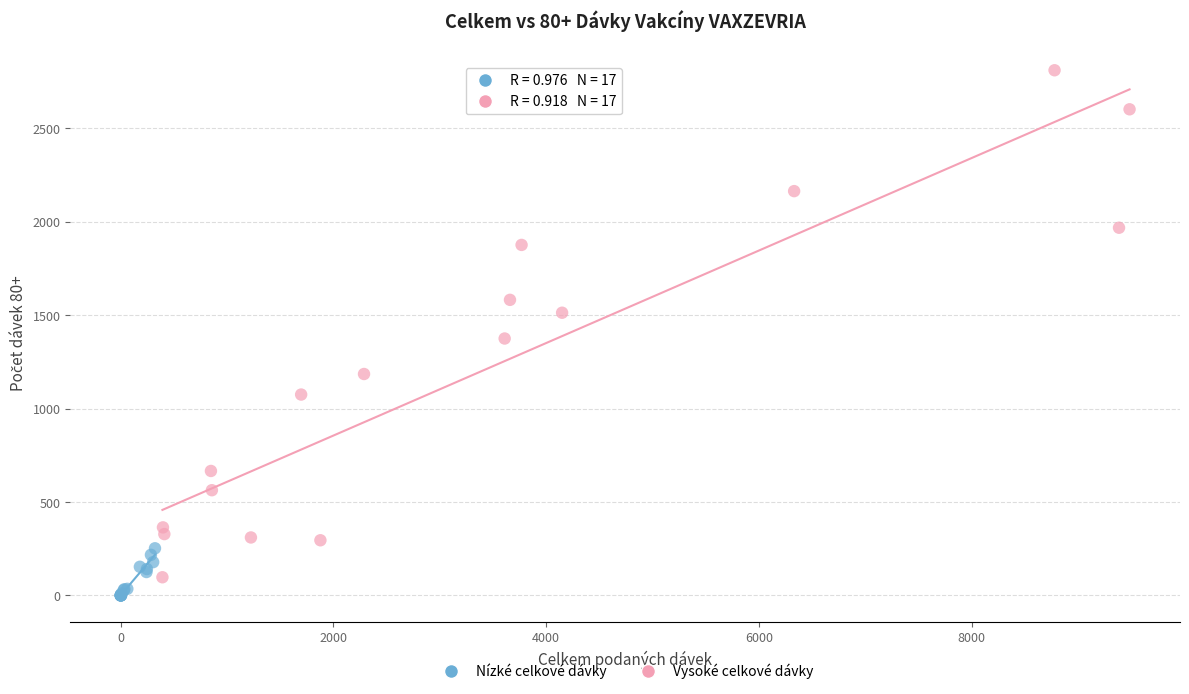

Which series reaches the maximum Y coordinate?

Vysoké celkové dávky